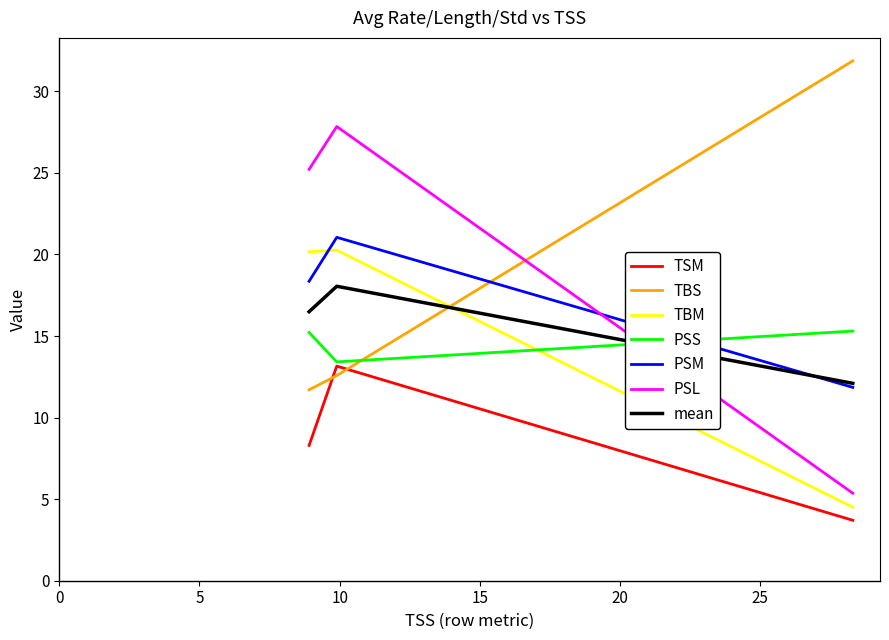

What is the smallest value displayed?

3.7